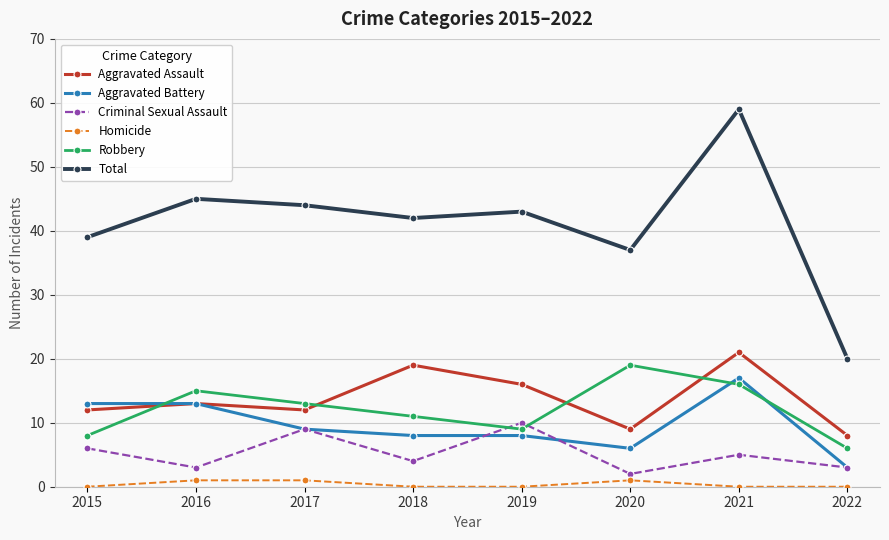

What is the difference between the second highest and second lowest values in the Homicide series?

1